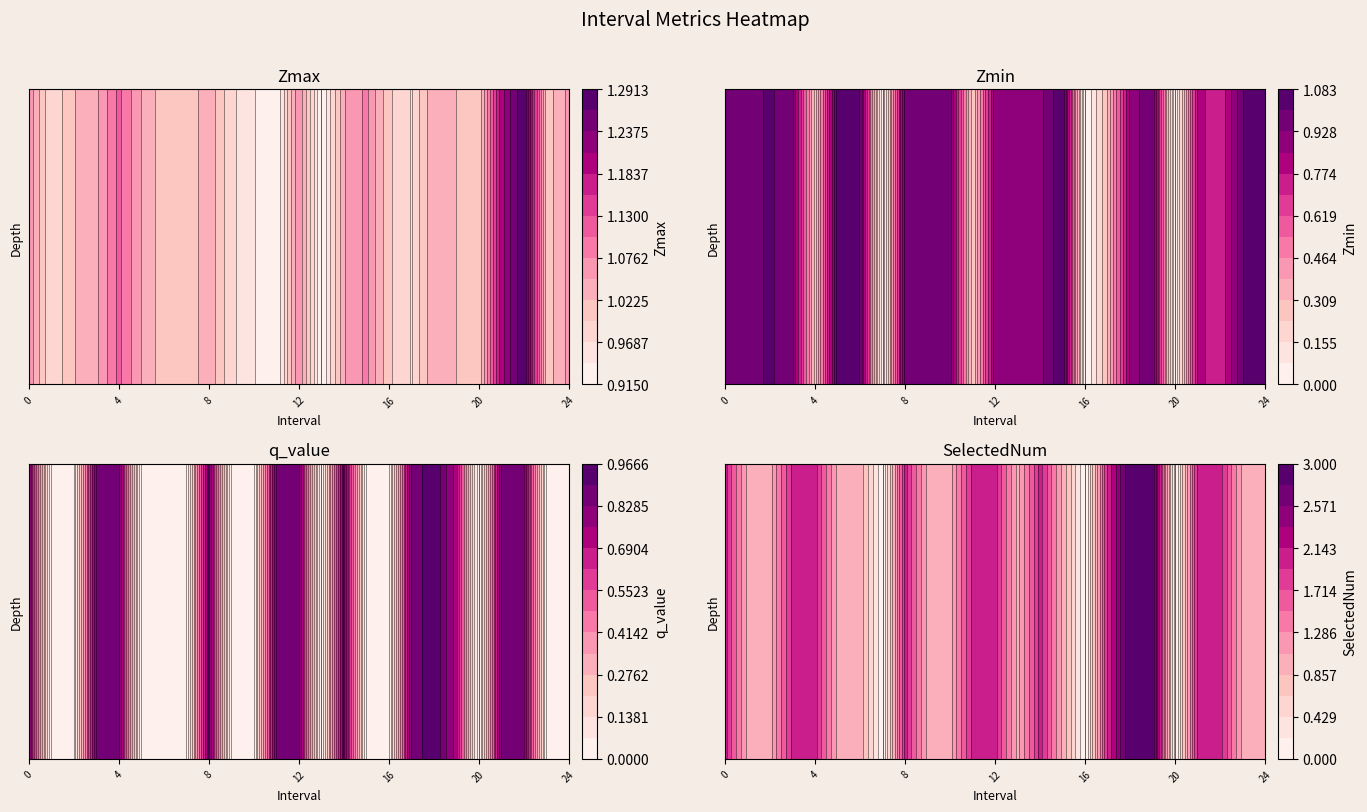

Where is q_value nearest to the value 0?

1